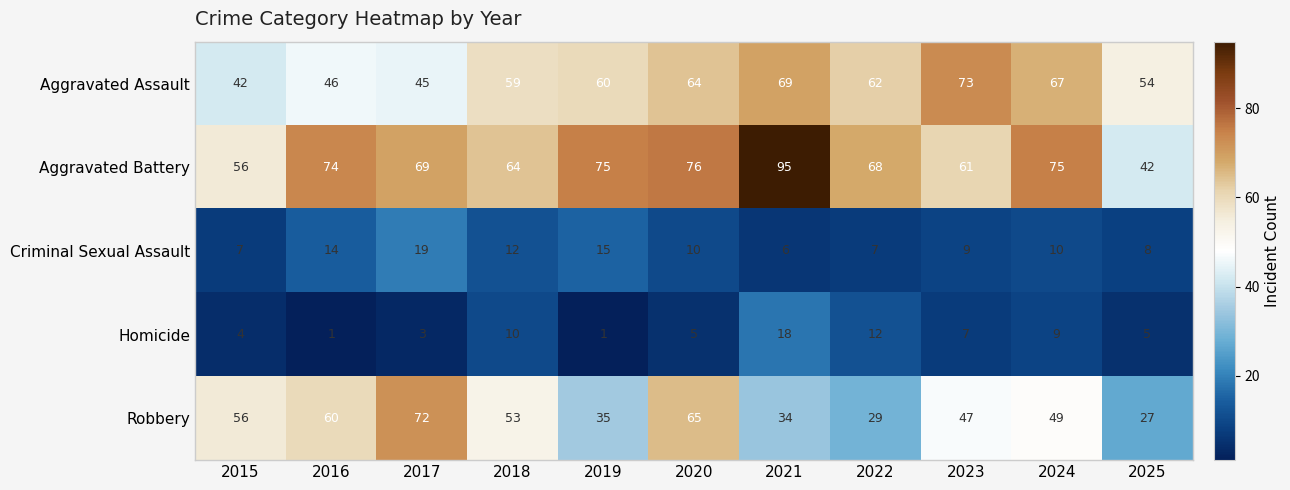

What is the sum of all Aggravated Assault values?

641